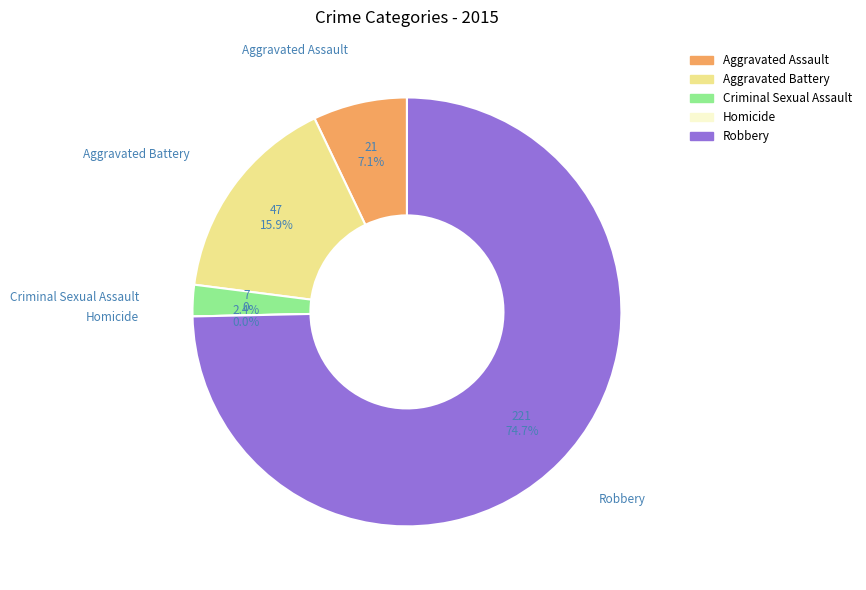

What is the smallest slice in the pie chart?

Homicide